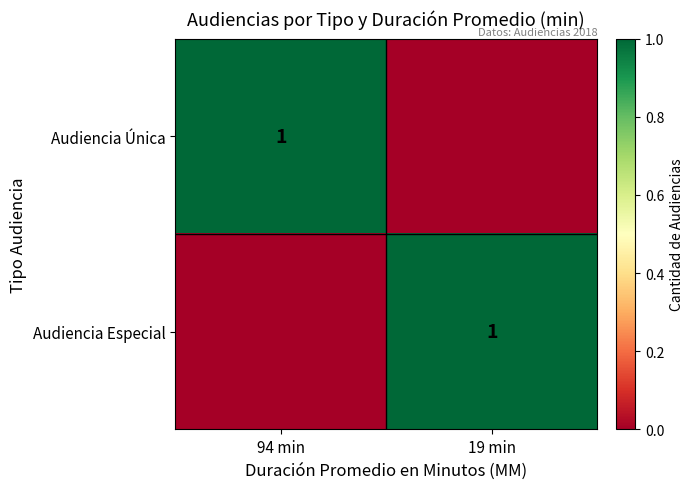

Which category has the lowest value across all series?

19 min